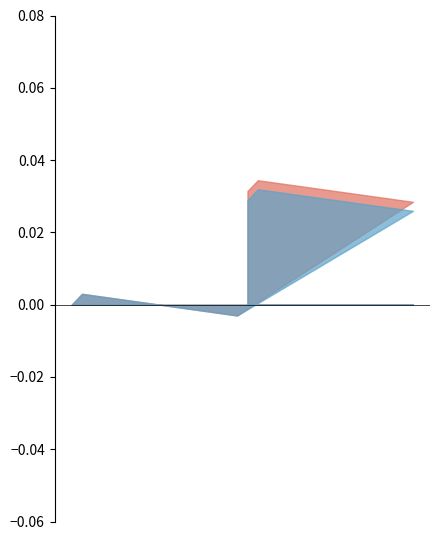

True or false: Betweenness and Page Rank cross at least once.

False